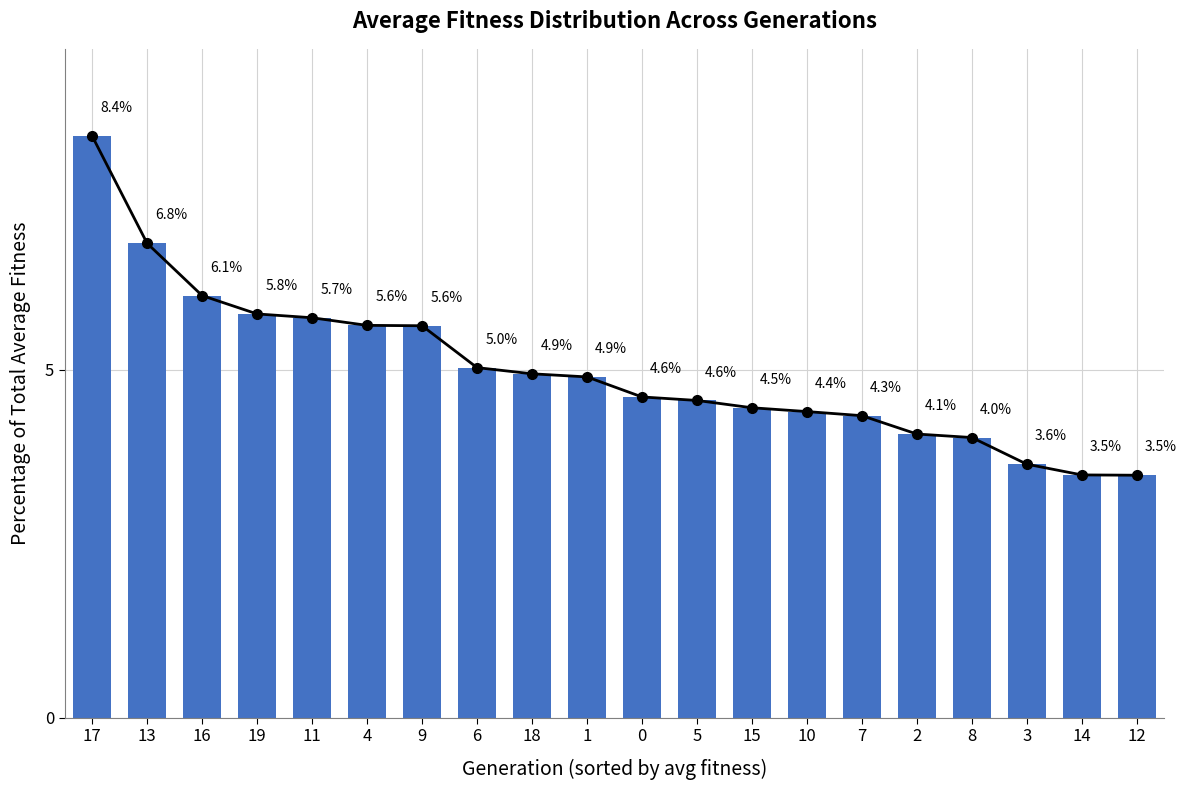

What is the difference between the maximum and second lowest values?

4.9